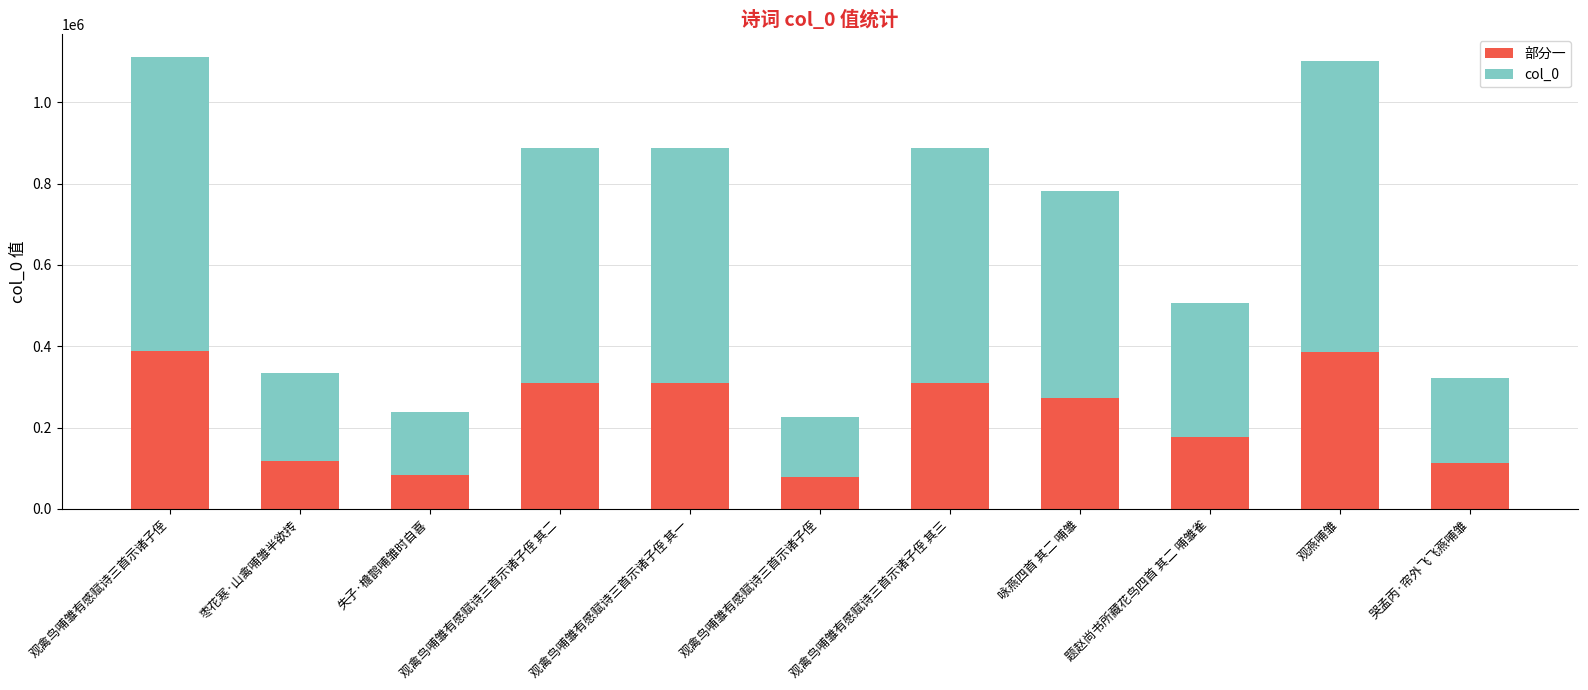

Between 观禽鸟哺雏有感赋诗三首示诸子侄 其三 and 观禽鸟哺雏有感赋诗三首示诸子侄 其一, which is larger?

观禽鸟哺雏有感赋诗三首示诸子侄 其一